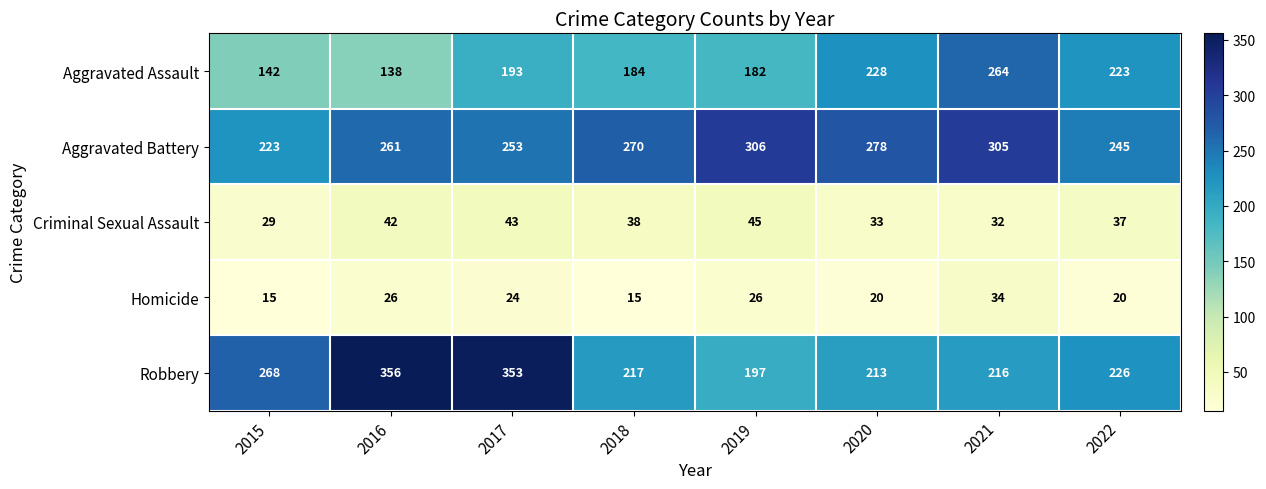

What value does the Homicide series have at 2015, to the nearest 5?

15